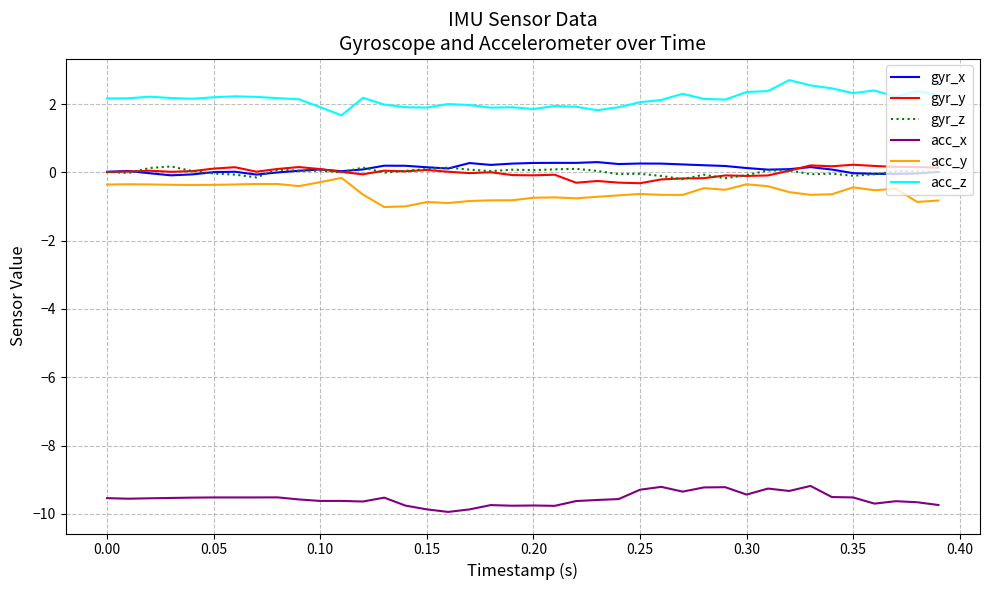

What is the smallest value displayed?

-9.9